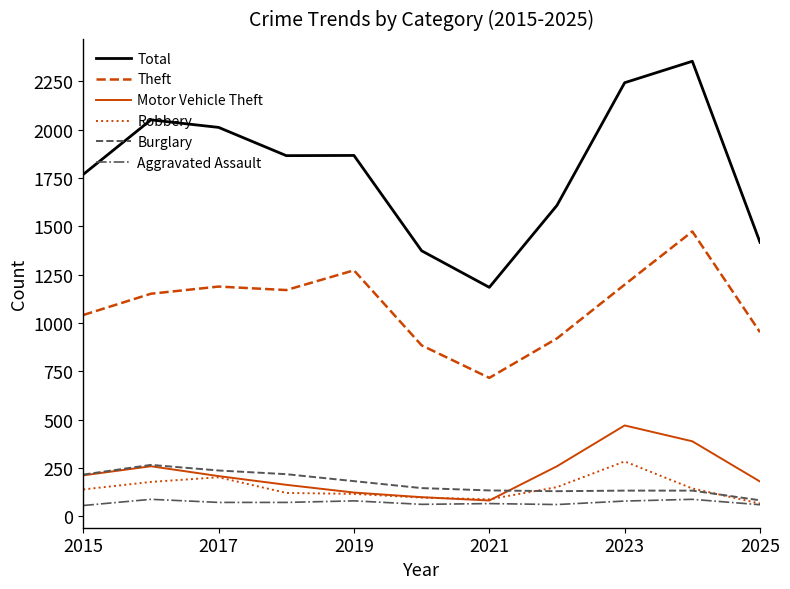

True or false: Total and Robbery cross at least once.

False